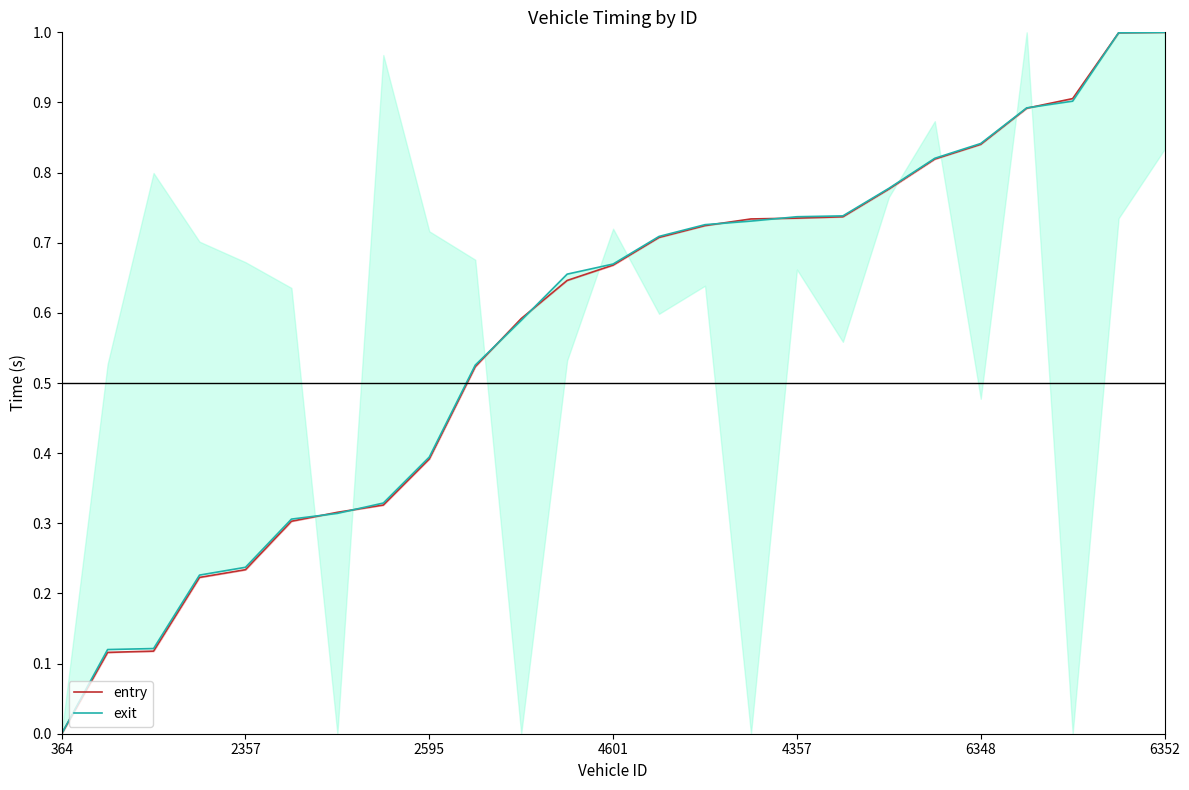

At how many categories does at least one series exceed 0?

24